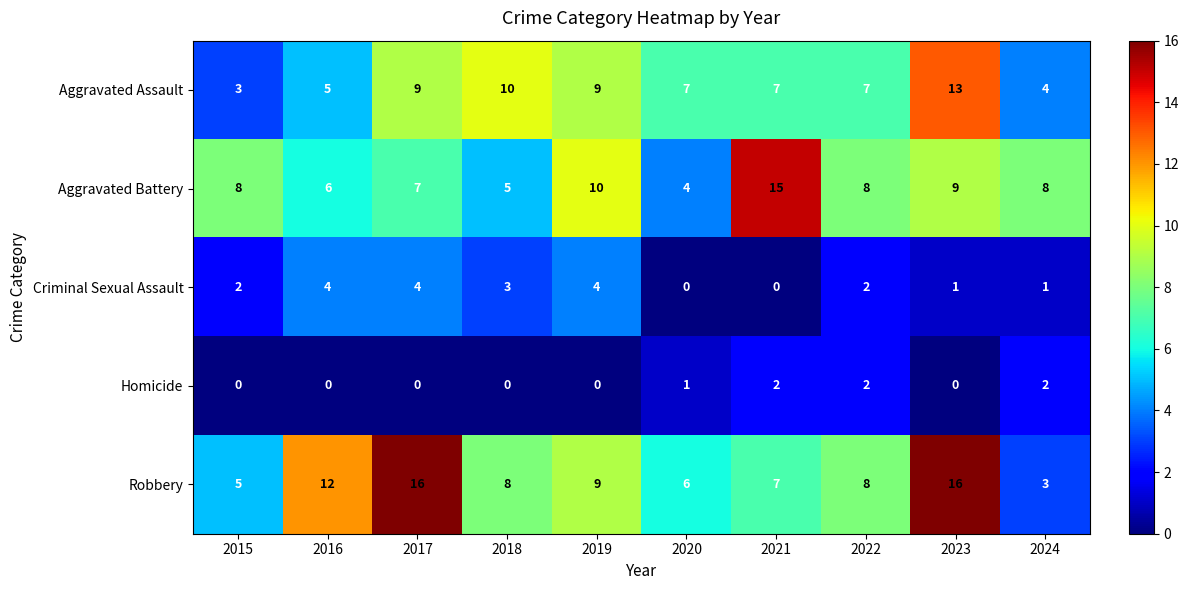

What is the sum of the Criminal Sexual Assault values at 2017 and 2018?

7